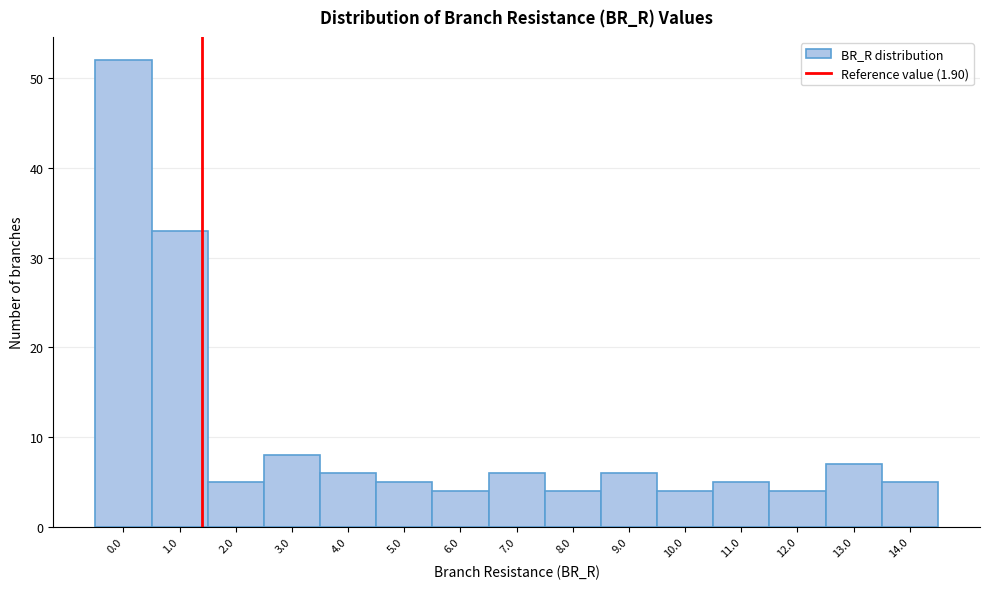

Reading left to right, what are all the values shown in this chart?

52	33	5	8	6	5	4	6	4	6	4	5	4	7	5